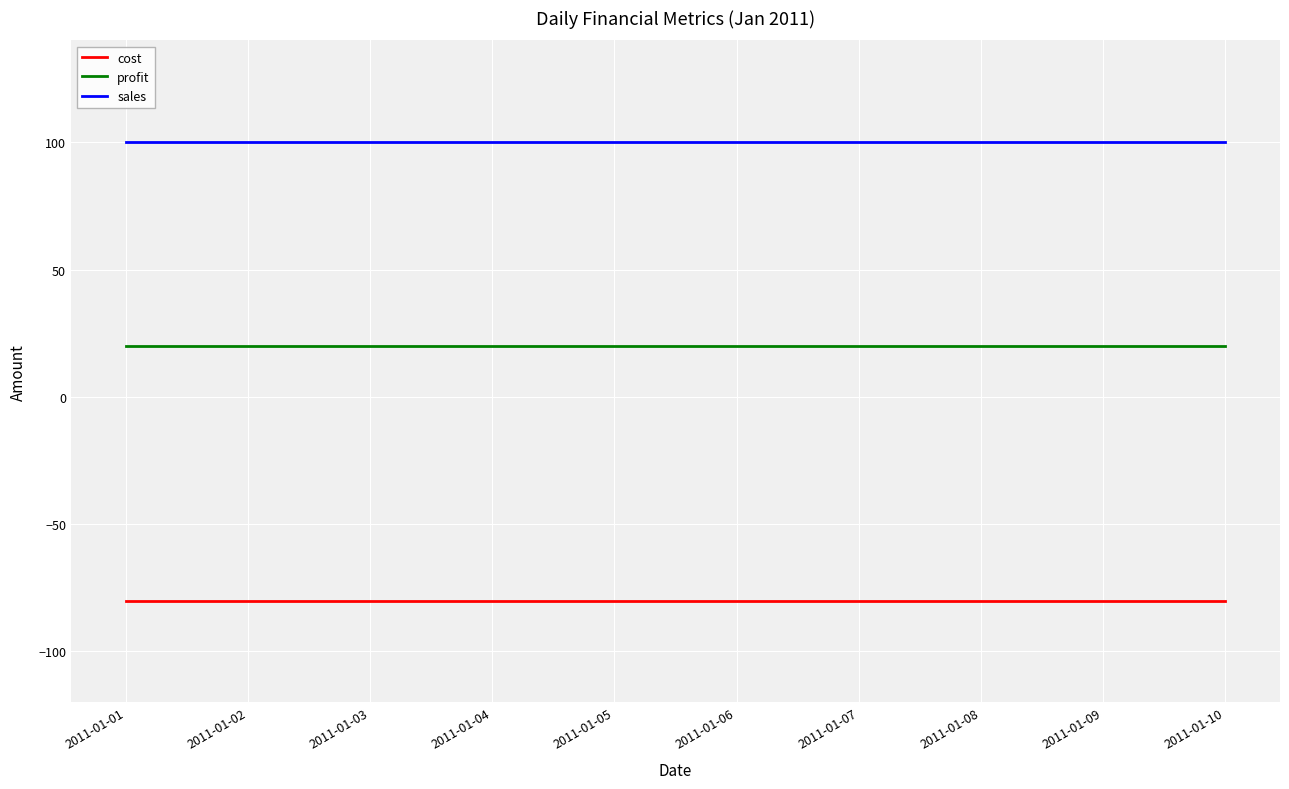

What is the minimum value for cost?

-80